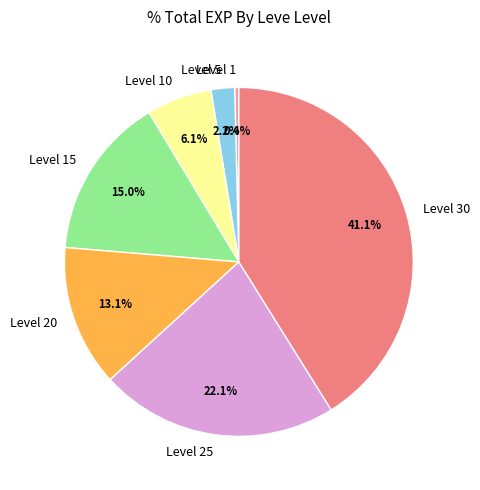

Which has a higher value, Level 20 or Level 15?

Level 15